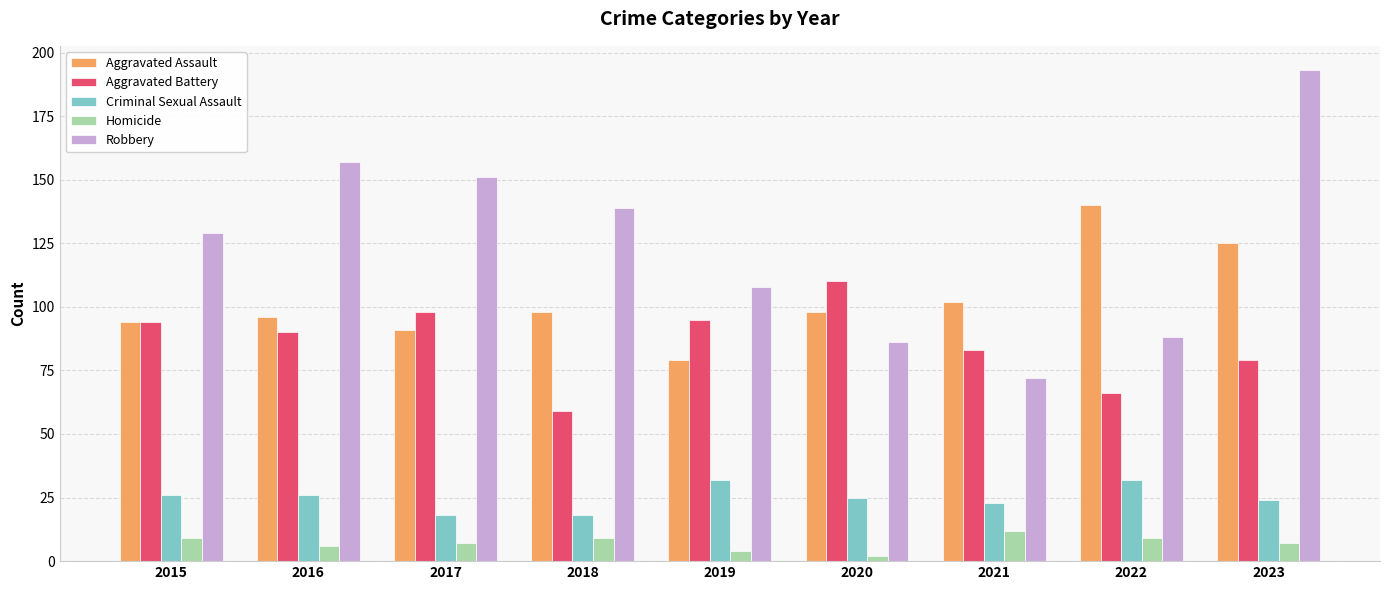

What is the maximum value shown in the chart?

193